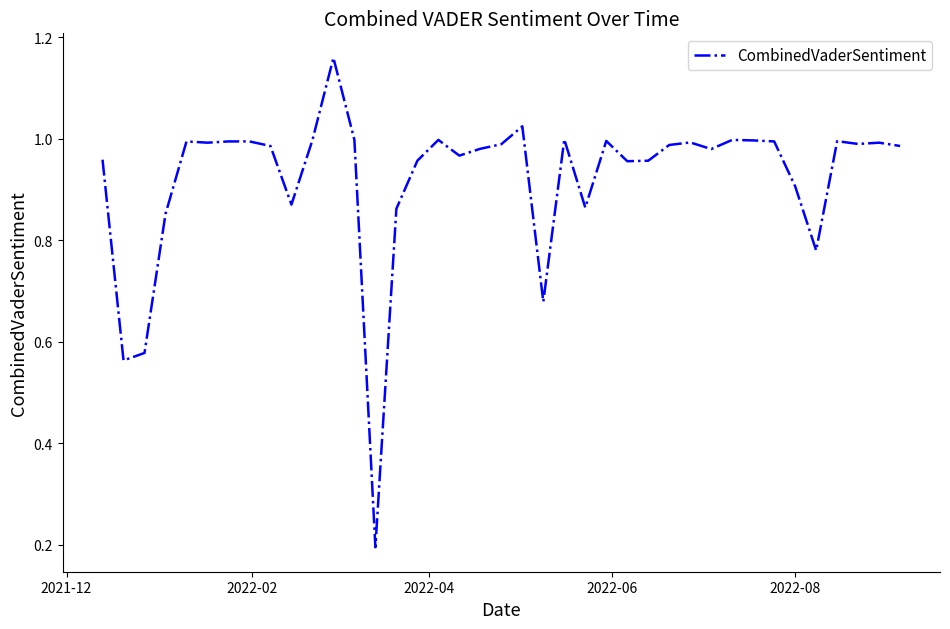

What is the smallest value displayed?

0.2